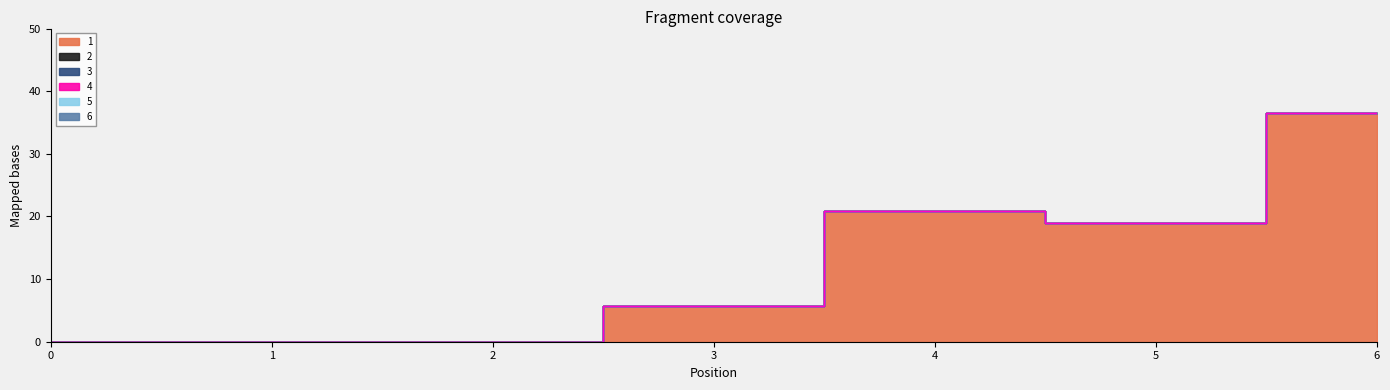

Is it true that 4 equals 0.0 at 2?

True